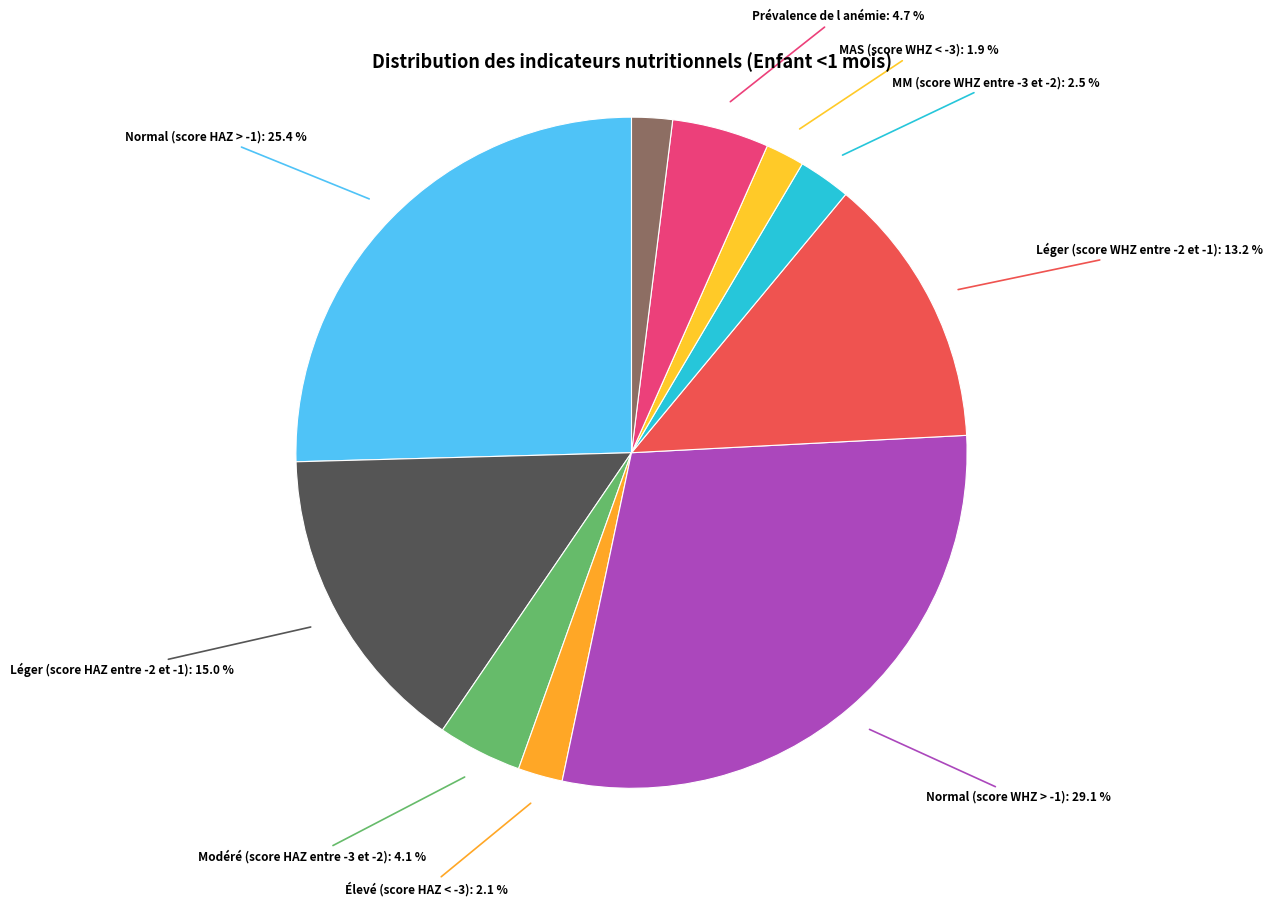

What is the smallest slice in the pie chart?

MAS (score WHZ < -3)